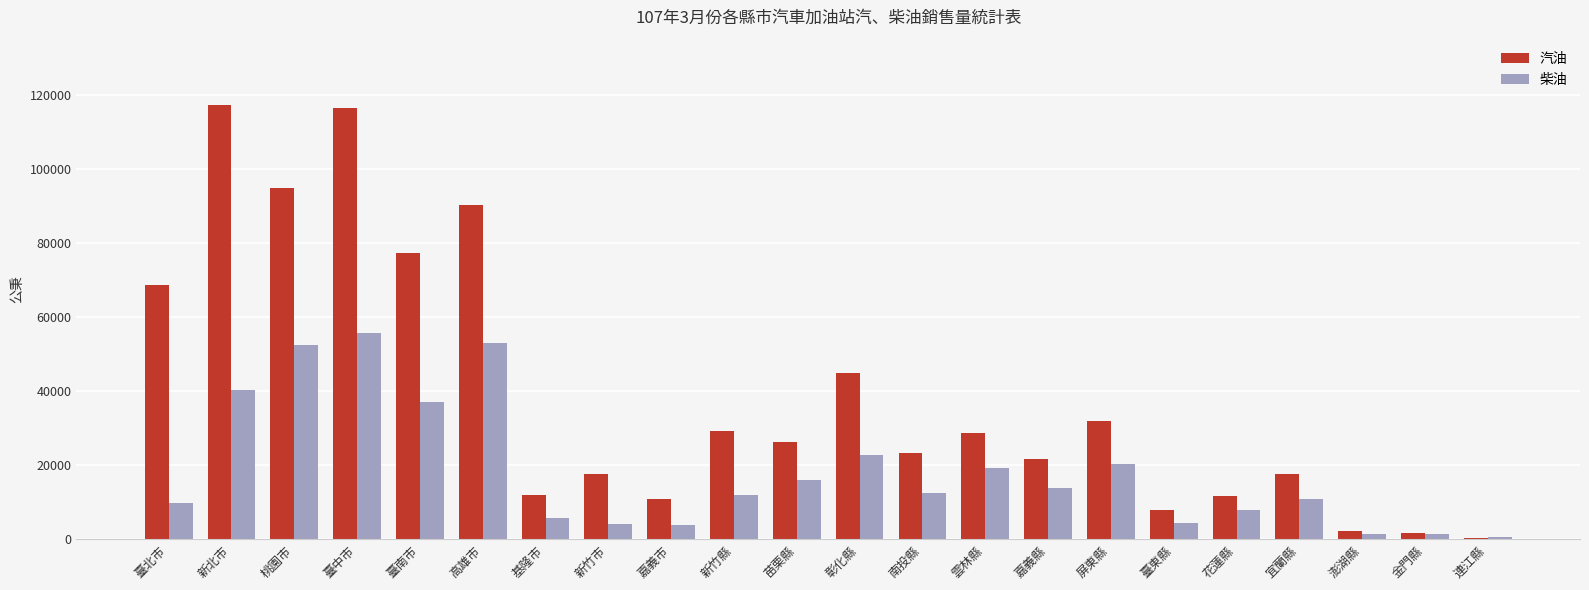

How many data points does each series have?

22